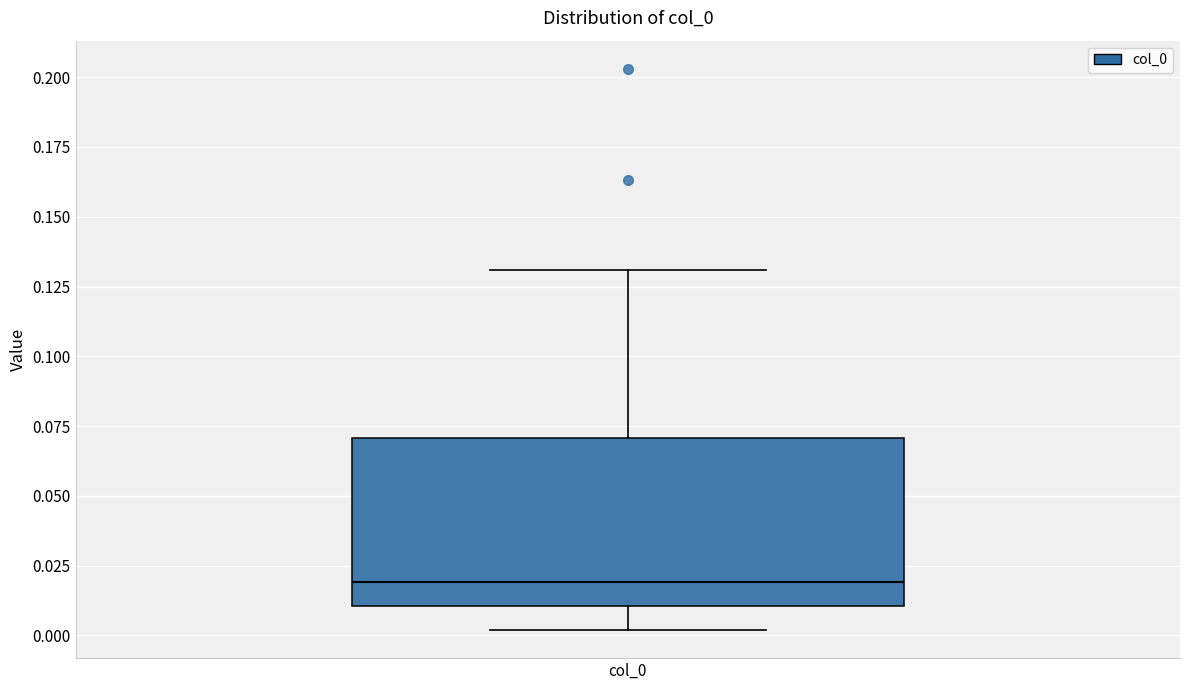

Where is the lower edge of the box for col_0 on the y-axis? The values are not printed on the chart, so give them approximately, as read against the axis.

0.01